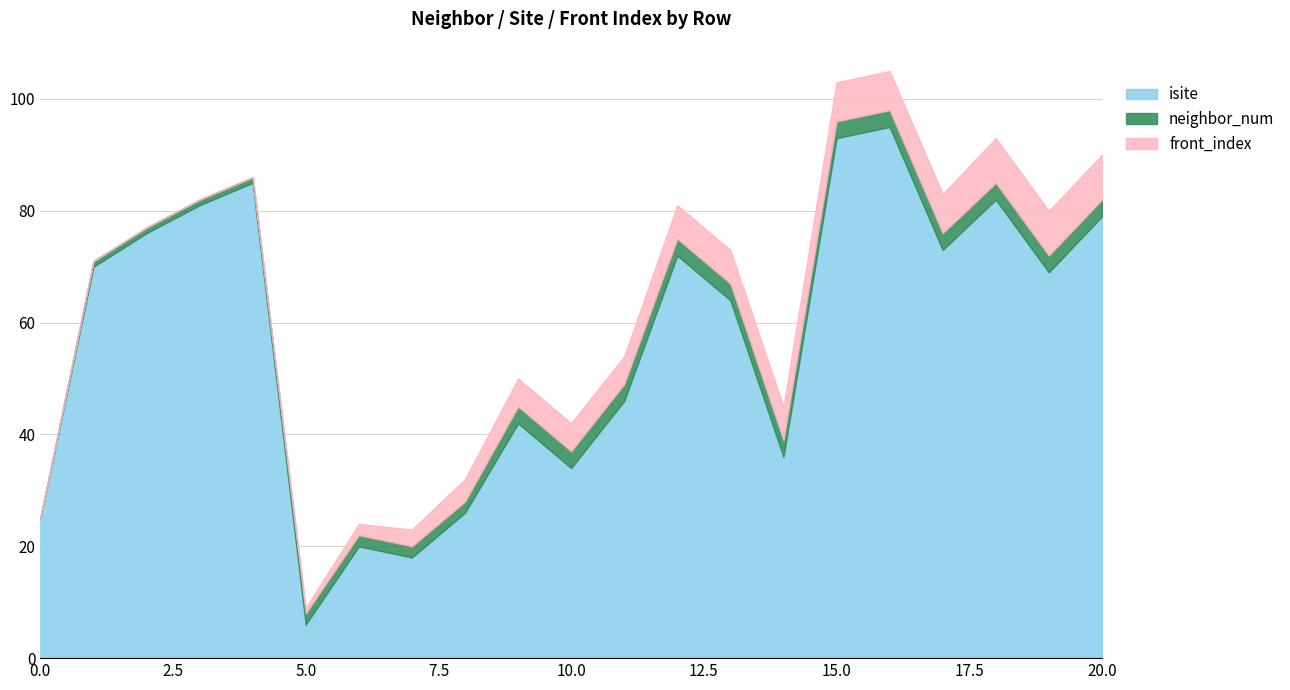

True or false: isite and neighbor_num cross at least once.

False